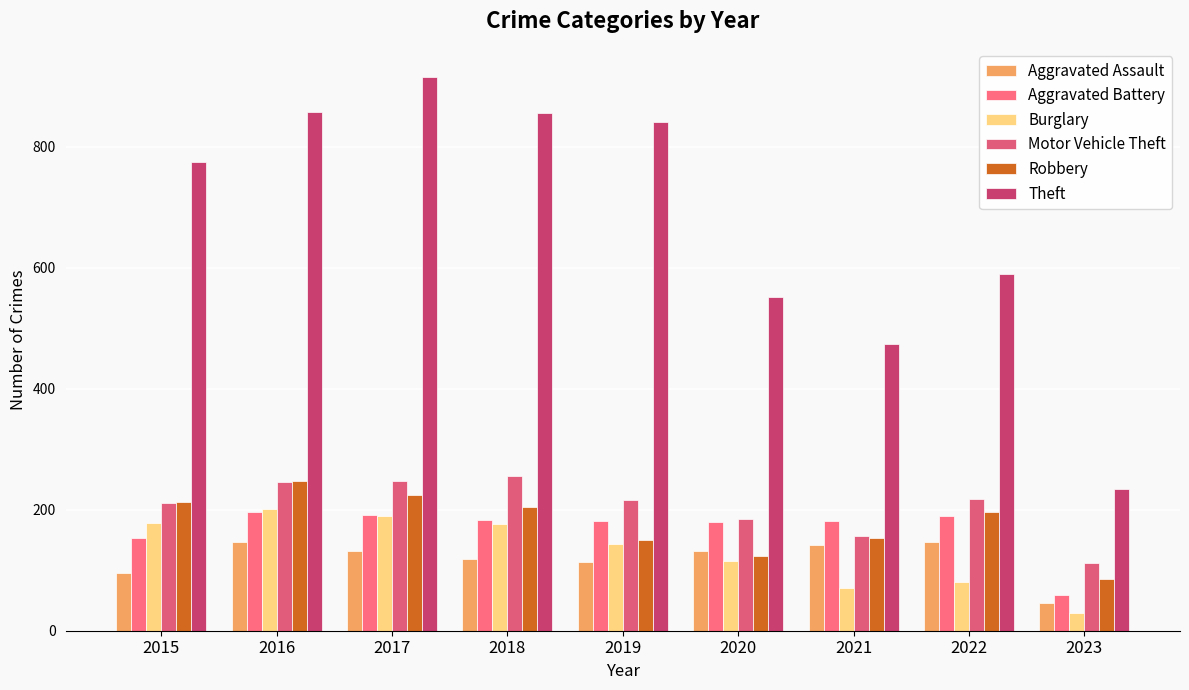

What is the average value of the Theft series?

677